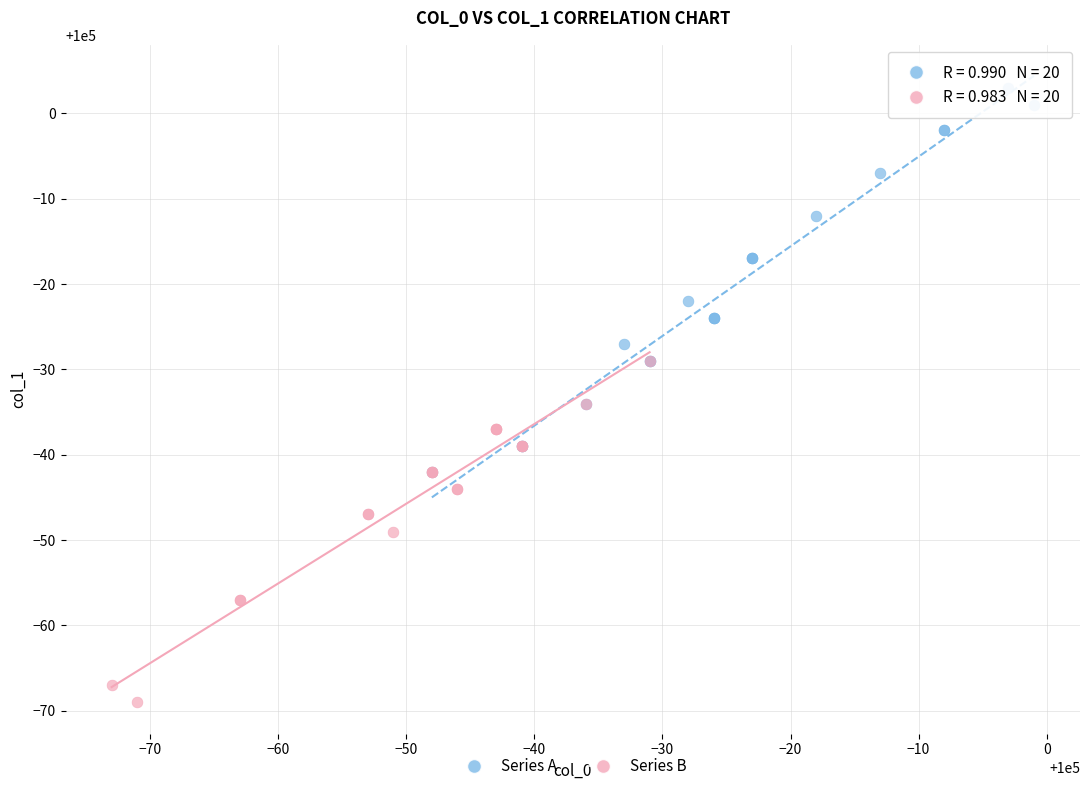

Which series contains the lowest Y value?

Series B